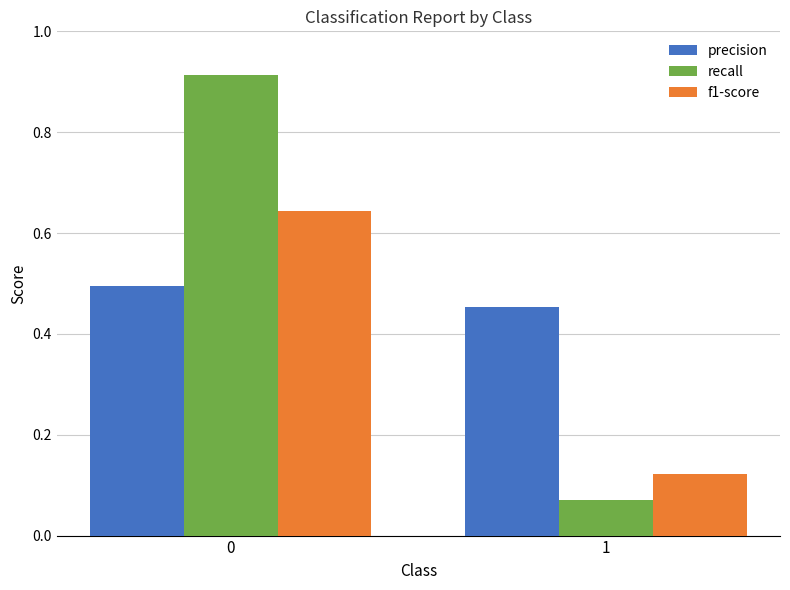

True or false: precision has a value of 0.5 at 1.

True